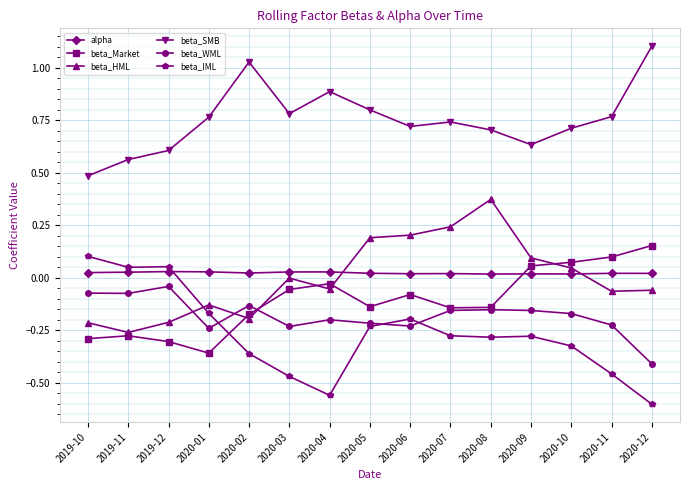

Which series changed the most between 2020-04 and 2020-10?

beta_IML